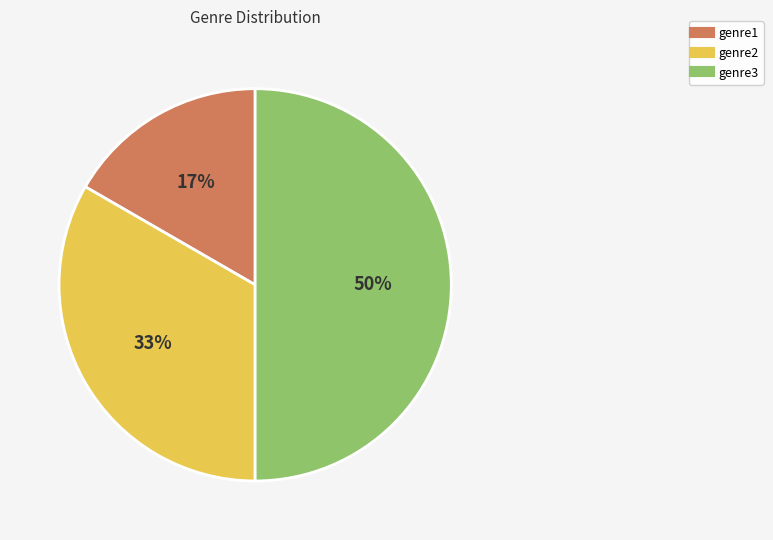

Is it true that genre3 is 50% of the pie?

True